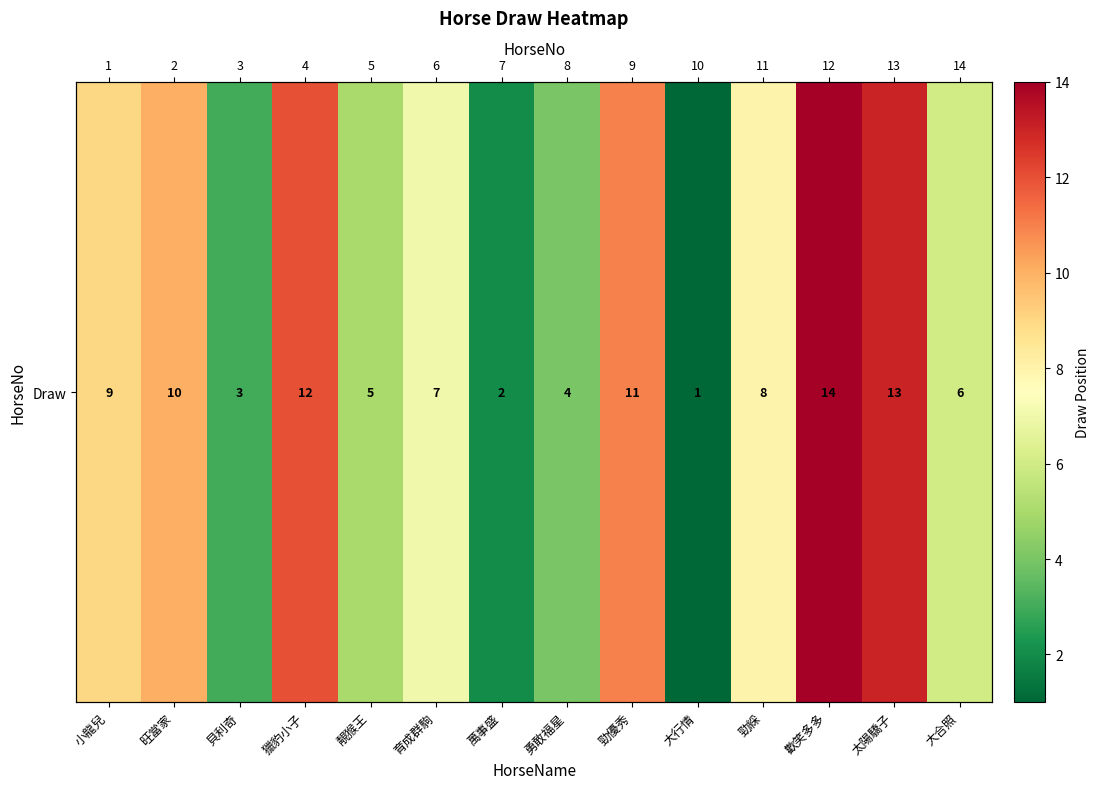

What is the change in value from 獵豹小子 to 歡笑多多?

+2